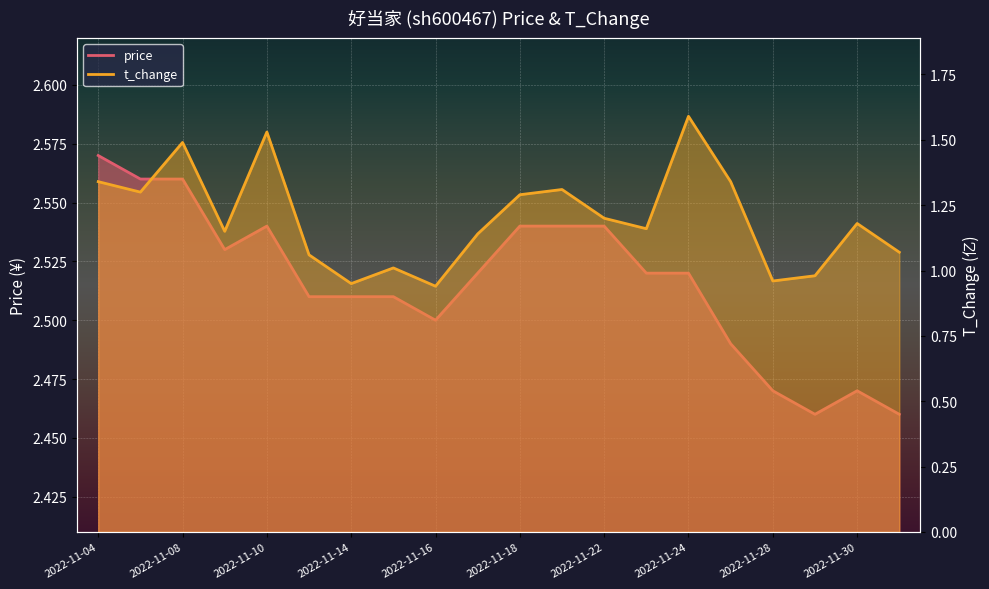

How many series are shown in this chart?

2